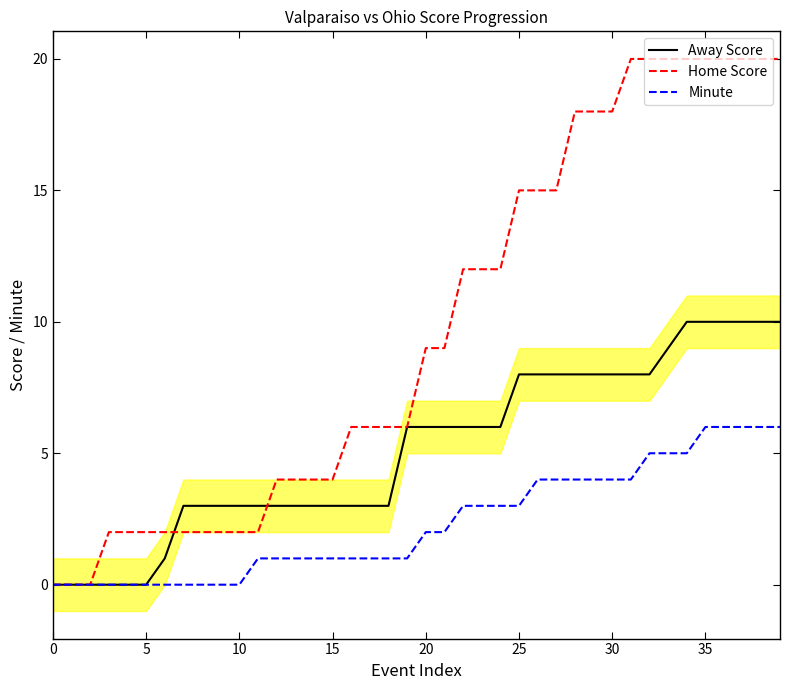

The value of Home Score at 15 is 4. True or false?

True